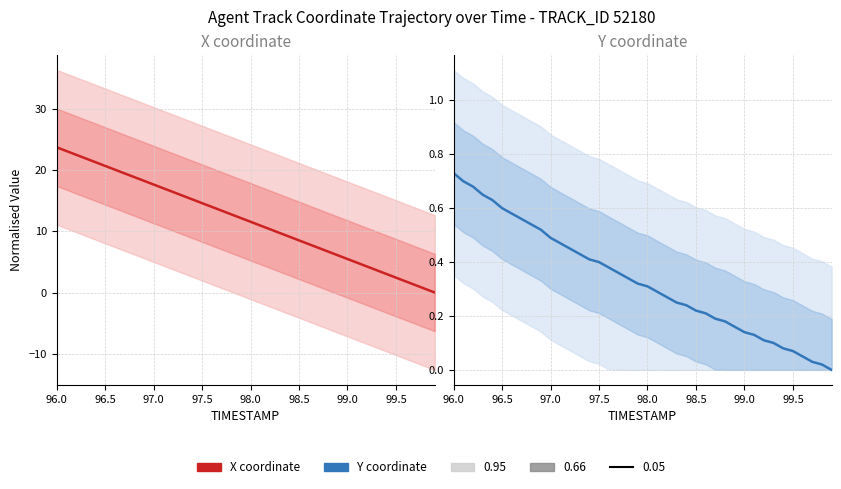

True or false: X and Y intersect in this chart.

False